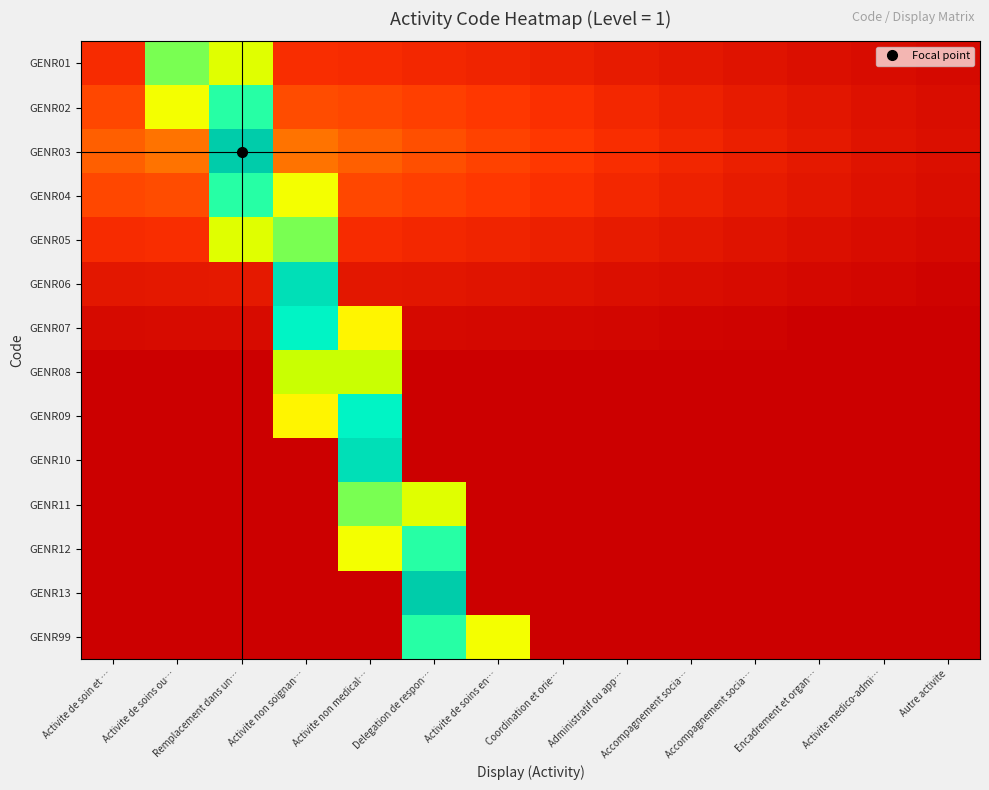

Reading left to right, what are all the values shown in this chart?

GENR01: Activite de soin et …=0.5	Activite de soins ou…=1.9	Remplacement dans un…=1.7	Activite non soignan…=0.5	Activite non medical…=0.5	Delegation de respon…=0.5	Activite de soins en…=0.5	Coordination et orie…=0.5	Administratif ou app…=0.4	Accompagnement socia…=0.4	Accompagnement socia…=0.4	Encadrement et organ…=0.4	Activite medico-admi…=0.4	Autre activite=0.3
GENR02: Activite de soin et …=0.6	Activite de soins ou…=1.6	Remplacement dans un…=2.0	Activite non soignan…=0.7	Activite non medical…=0.6	Delegation de respon…=0.6	Activite de soins en…=0.6	Coordination et orie…=0.5	Administratif ou app…=0.5	Accompagnement socia…=0.5	Accompagnement socia…=0.4	Encadrement et organ…=0.4	Activite medico-admi…=0.4	Autre activite=0.4
GENR03: Activite de soin et …=0.8	Activite de soins ou…=0.9	Remplacement dans un…=2.3	Activite non soignan…=0.9	Activite non medical…=0.8	Delegation de respon…=0.7	Activite de soins en…=0.6	Coordination et orie…=0.6	Administratif ou app…=0.5	Accompagnement socia…=0.5	Accompagnement socia…=0.5	Encadrement et organ…=0.4	Activite medico-admi…=0.4	Autre activite=0.4
GENR04: Activite de soin et …=0.6	Activite de soins ou…=0.7	Remplacement dans un…=2.0	Activite non soignan…=1.6	Activite non medical…=0.6	Delegation de respon…=0.6	Activite de soins en…=0.6	Coordination et orie…=0.5	Administratif ou app…=0.5	Accompagnement socia…=0.5	Accompagnement socia…=0.4	Encadrement et organ…=0.4	Activite medico-admi…=0.4	Autre activite=0.4
GENR05: Activite de soin et …=0.5	Activite de soins ou…=0.5	Remplacement dans un…=1.7	Activite non soignan…=1.9	Activite non medical…=0.5	Delegation de respon…=0.5	Activite de soins en…=0.5	Coordination et orie…=0.5	Administratif ou app…=0.4	Accompagnement socia…=0.4	Accompagnement socia…=0.4	Encadrement et organ…=0.4	Activite medico-admi…=0.4	Autre activite=0.3
GENR06: Activite de soin et …=0.4	Activite de soins ou…=0.4	Remplacement dans un…=0.4	Activite non soignan…=2.2	Activite non medical…=0.4	Delegation de respon…=0.4	Activite de soins en…=0.4	Coordination et orie…=0.4	Administratif ou app…=0.4	Accompagnement socia…=0.4	Accompagnement socia…=0.4	Encadrement et organ…=0.3	Activite medico-admi…=0.3	Autre activite=0.3
GENR07: Activite de soin et …=0.4	Activite de soins ou…=0.4	Remplacement dans un…=0.4	Activite non soignan…=2.1	Activite non medical…=1.5	Delegation de respon…=0.4	Activite de soins en…=0.3	Coordination et orie…=0.3	Administratif ou app…=0.3	Accompagnement socia…=0.3	Accompagnement socia…=0.3	Encadrement et organ…=0.3	Activite medico-admi…=0.3	Autre activite=0.3
GENR08: Activite de soin et …=0.3	Activite de soins ou…=0.3	Remplacement dans un…=0.3	Activite non soignan…=1.8	Activite non medical…=1.8	Delegation de respon…=0.3	Activite de soins en…=0.3	Coordination et orie…=0.3	Administratif ou app…=0.3	Accompagnement socia…=0.3	Accompagnement socia…=0.3	Encadrement et organ…=0.3	Activite medico-admi…=0.3	Autre activite=0.3
GENR09: Activite de soin et …=0.3	Activite de soins ou…=0.3	Remplacement dans un…=0.3	Activite non soignan…=1.5	Activite non medical…=2.1	Delegation de respon…=0.3	Activite de soins en…=0.3	Coordination et orie…=0.3	Administratif ou app…=0.3	Accompagnement socia…=0.3	Accompagnement socia…=0.3	Encadrement et organ…=0.2	Activite medico-admi…=0.2	Autre activite=0.2
GENR10: Activite de soin et …=0.2	Activite de soins ou…=0.2	Remplacement dans un…=0.2	Activite non soignan…=0.2	Activite non medical…=2.2	Delegation de respon…=0.2	Activite de soins en…=0.2	Coordination et orie…=0.2	Administratif ou app…=0.2	Accompagnement socia…=0.2	Accompagnement socia…=0.2	Encadrement et organ…=0.2	Activite medico-admi…=0.2	Autre activite=0.2
GENR11: Activite de soin et …=0.2	Activite de soins ou…=0.2	Remplacement dans un…=0.2	Activite non soignan…=0.2	Activite non medical…=1.9	Delegation de respon…=1.7	Activite de soins en…=0.2	Coordination et orie…=0.2	Administratif ou app…=0.2	Accompagnement socia…=0.2	Accompagnement socia…=0.2	Encadrement et organ…=0.2	Activite medico-admi…=0.2	Autre activite=0.2
GENR12: Activite de soin et …=0.2	Activite de soins ou…=0.2	Remplacement dans un…=0.2	Activite non soignan…=0.2	Activite non medical…=1.6	Delegation de respon…=2.0	Activite de soins en…=0.2	Coordination et orie…=0.2	Administratif ou app…=0.2	Accompagnement socia…=0.2	Accompagnement socia…=0.2	Encadrement et organ…=0.2	Activite medico-admi…=0.2	Autre activite=0.2
GENR13: Activite de soin et …=0.2	Activite de soins ou…=0.2	Remplacement dans un…=0.2	Activite non soignan…=0.2	Activite non medical…=0.2	Delegation de respon…=2.3	Activite de soins en…=0.2	Coordination et orie…=0.2	Administratif ou app…=0.2	Accompagnement socia…=0.2	Accompagnement socia…=0.2	Encadrement et organ…=0.2	Activite medico-admi…=0.2	Autre activite=0.2
GENR99: Activite de soin et …=0.2	Activite de soins ou…=0.2	Remplacement dans un…=0.2	Activite non soignan…=0.2	Activite non medical…=0.2	Delegation de respon…=2.0	Activite de soins en…=1.6	Coordination et orie…=0.2	Administratif ou app…=0.2	Accompagnement socia…=0.2	Accompagnement socia…=0.2	Encadrement et organ…=0.2	Activite medico-admi…=0.2	Autre activite=0.2